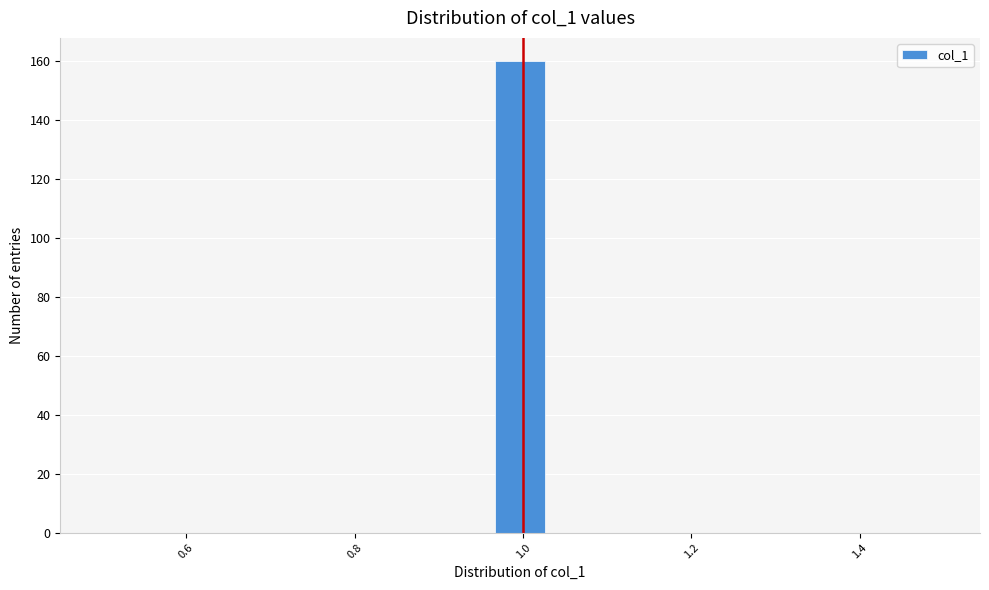

Around what value on the x-axis is the tallest bar? Give the approximate position of its centre, as read against the axis.

1.00